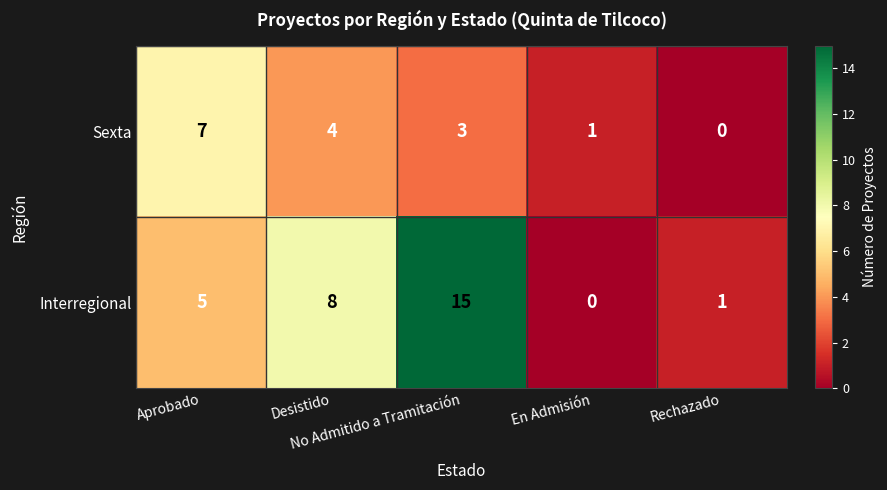

What is the difference between the second highest and minimum values in the Interregional series?

8